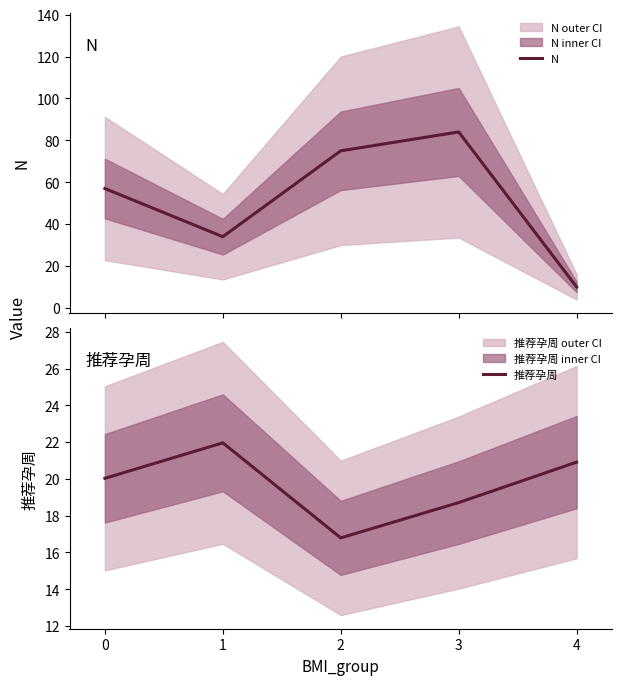

At 2, list the series in order from largest to smallest.

N, 推荐孕周